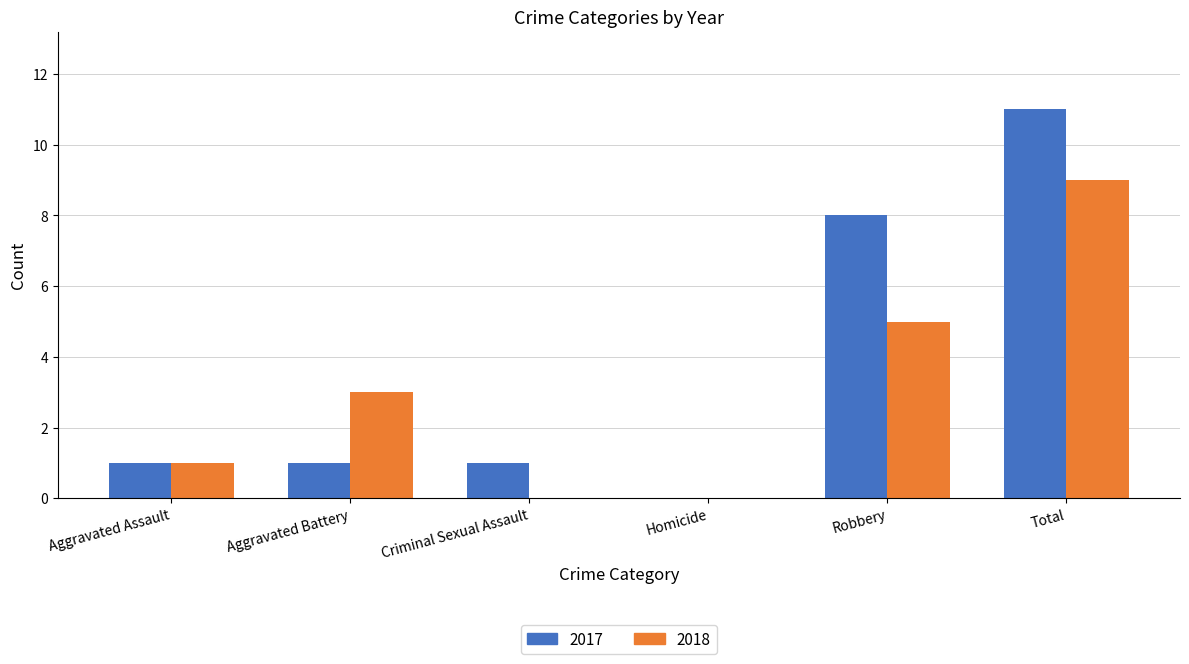

What is the total value across all series at Aggravated Assault?

2